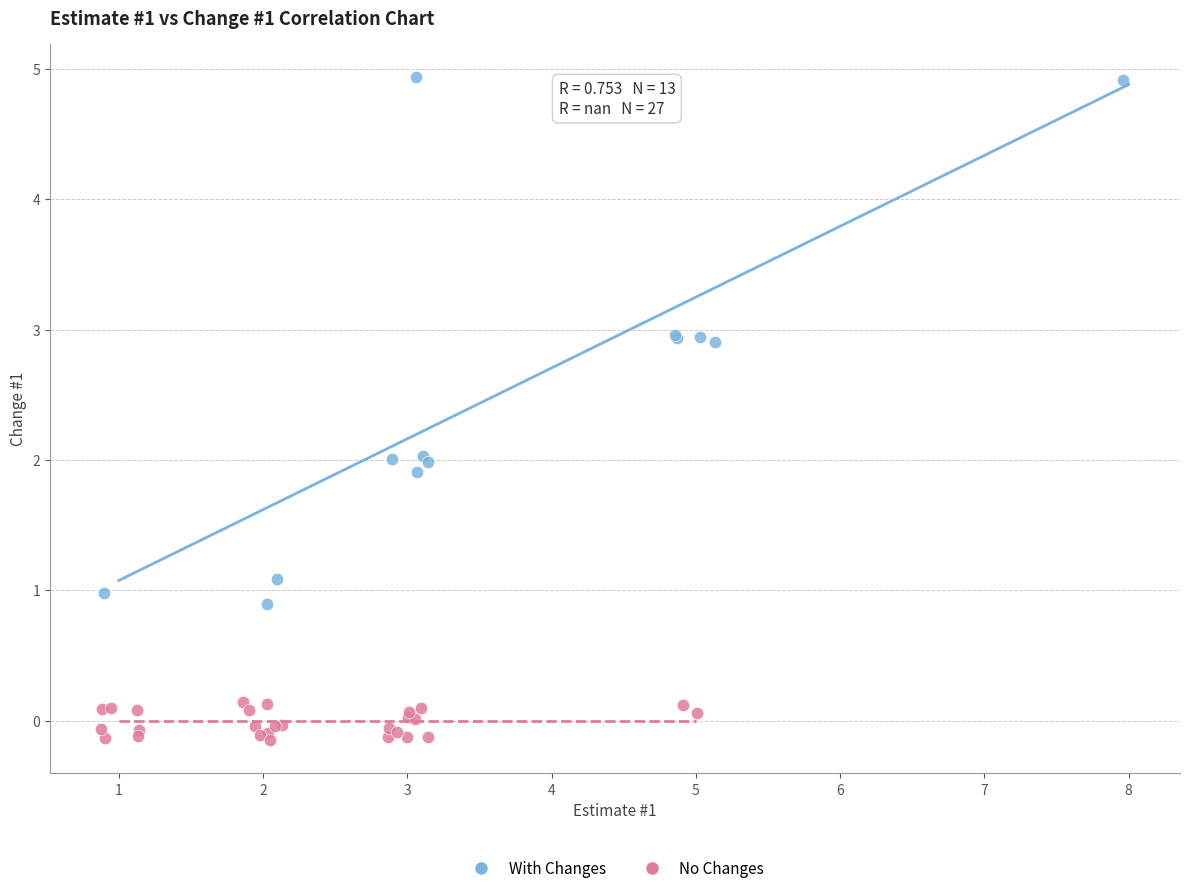

Which series contains the highest Y value?

With Changes